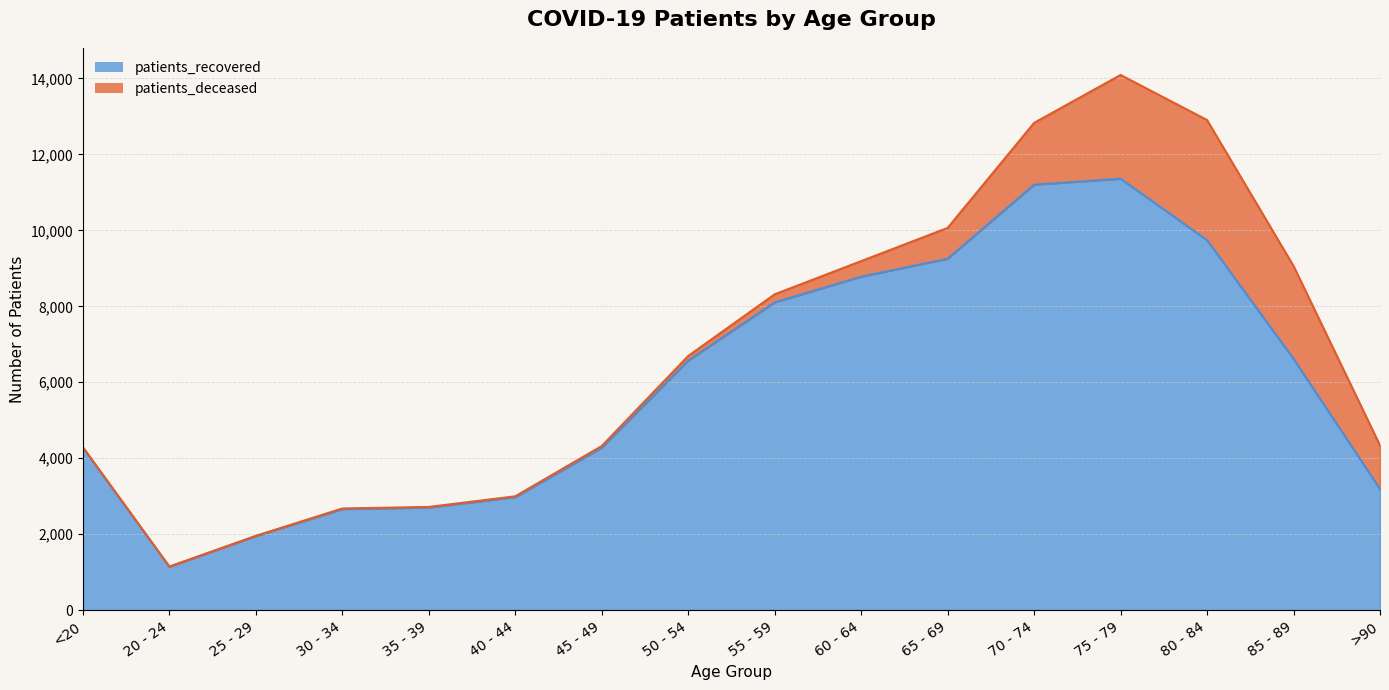

What is the difference between the maximum and second lowest values?

9408